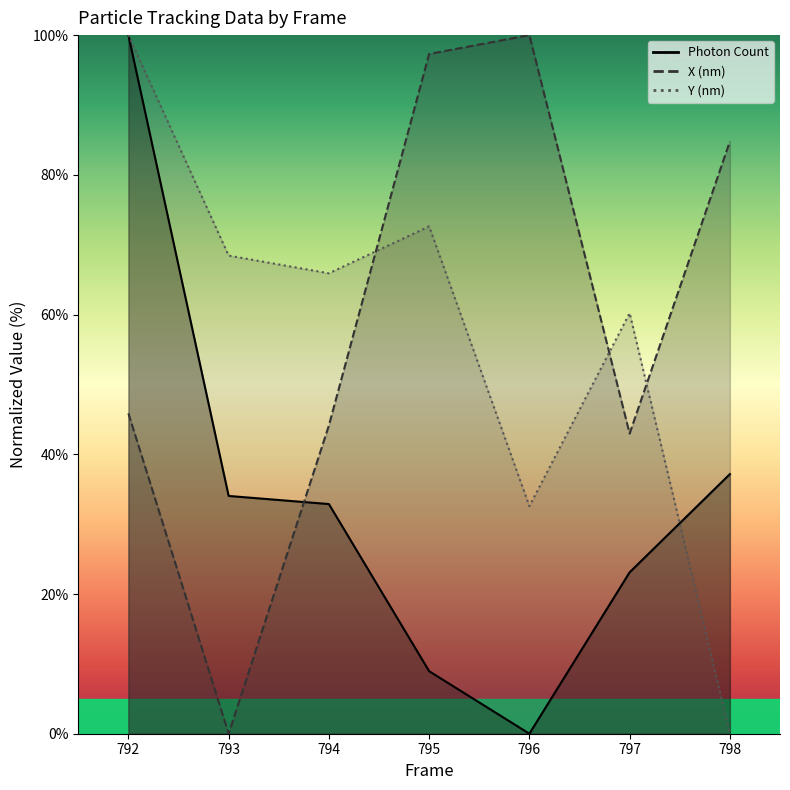

What is the difference between the highest and lowest values at 794?

33.0